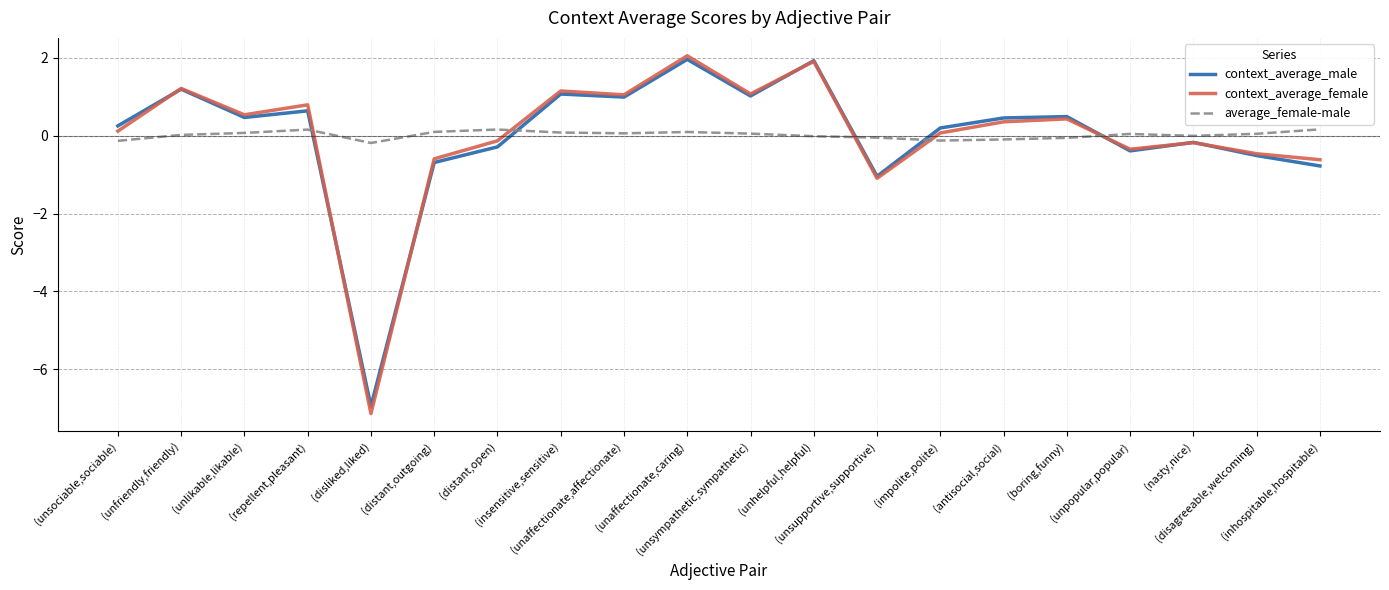

Which series has the largest range (max minus min)?

context_average_female